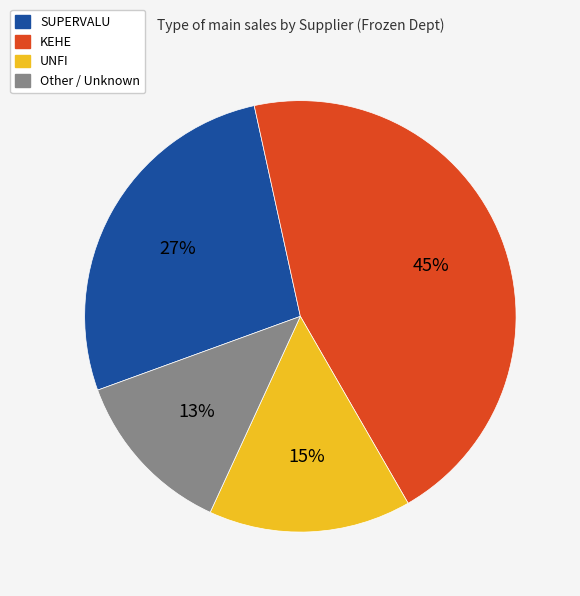

To the nearest percent, what portion does UNFI represent?

15%